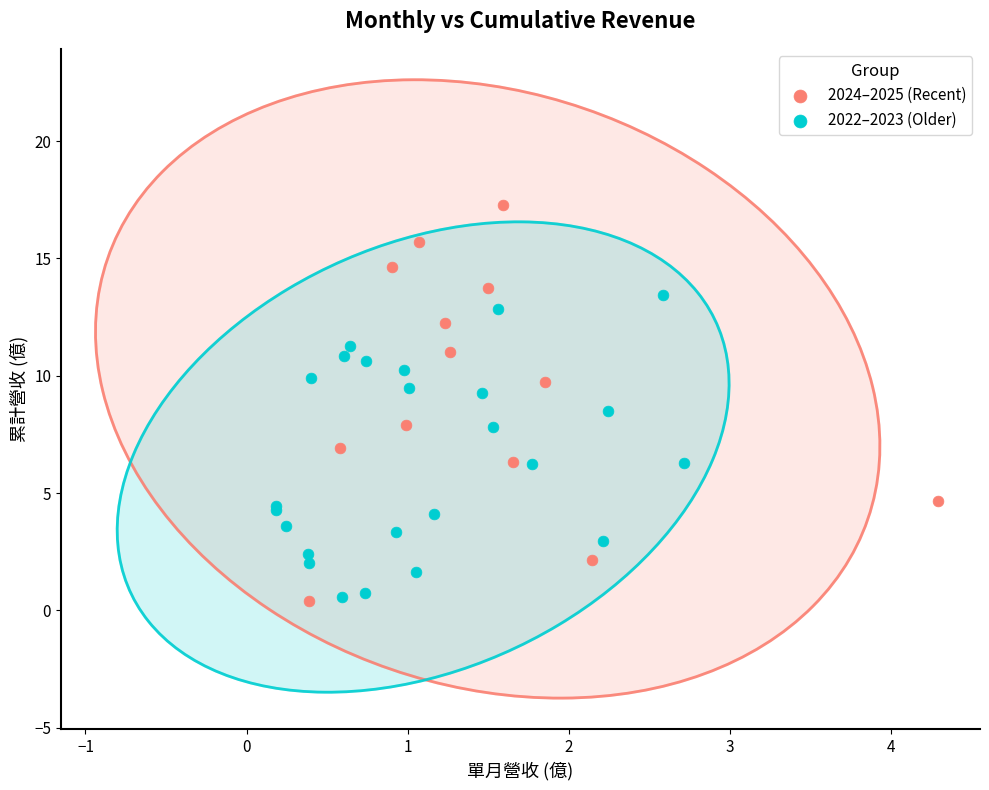

Which series reaches the maximum Y coordinate?

2024–2025 (Recent)